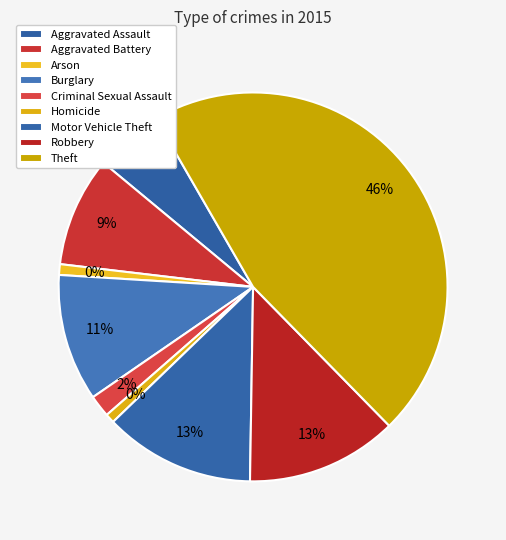

How many segments does this pie chart have?

9